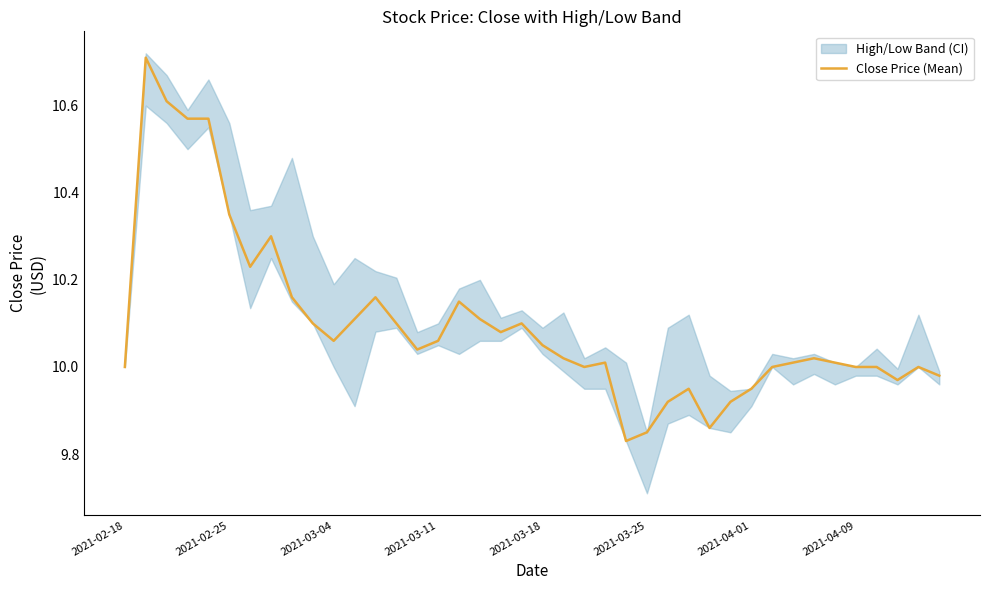

What is the highest value of the Close Price (Mean) series?

10.7